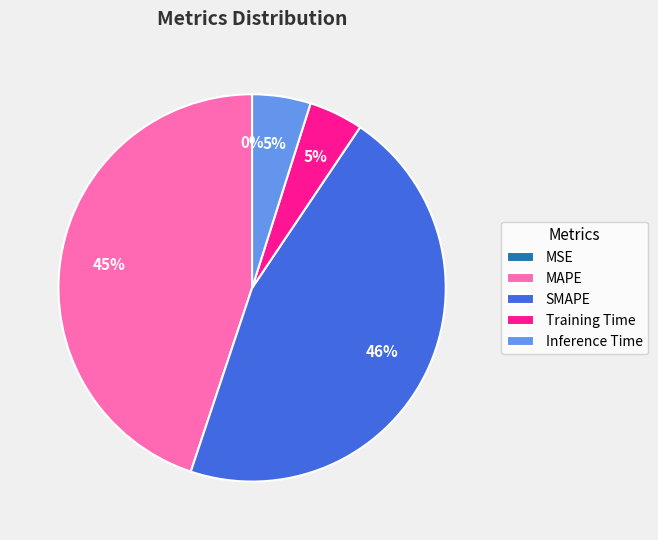

Is there a majority slice in this chart?

No